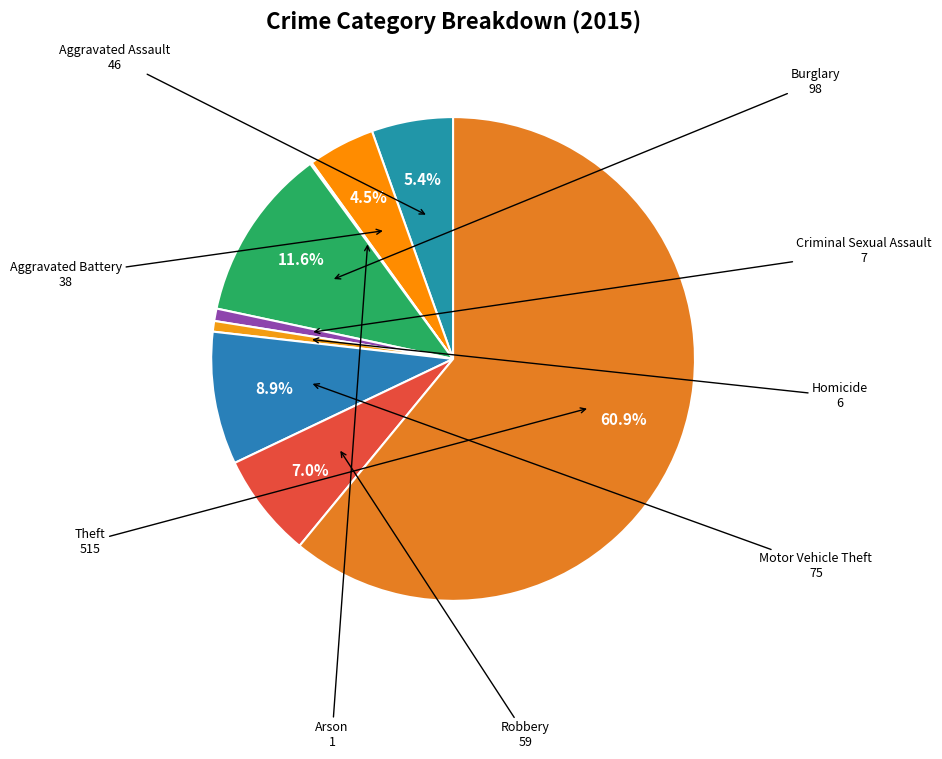

To the nearest percent, what is the average slice percentage?

11%